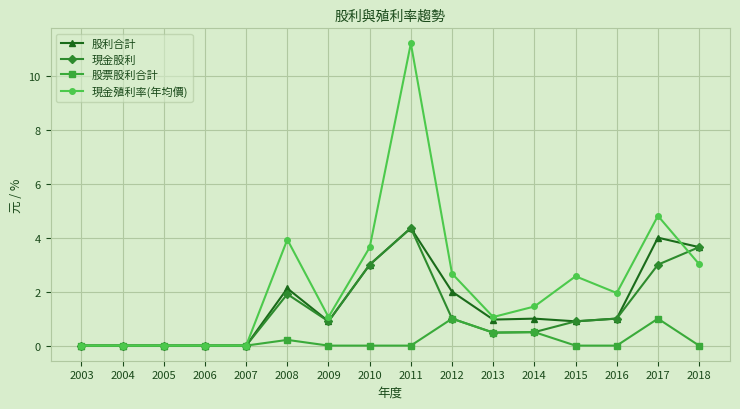

At which category is the sum across all series the highest?

2011